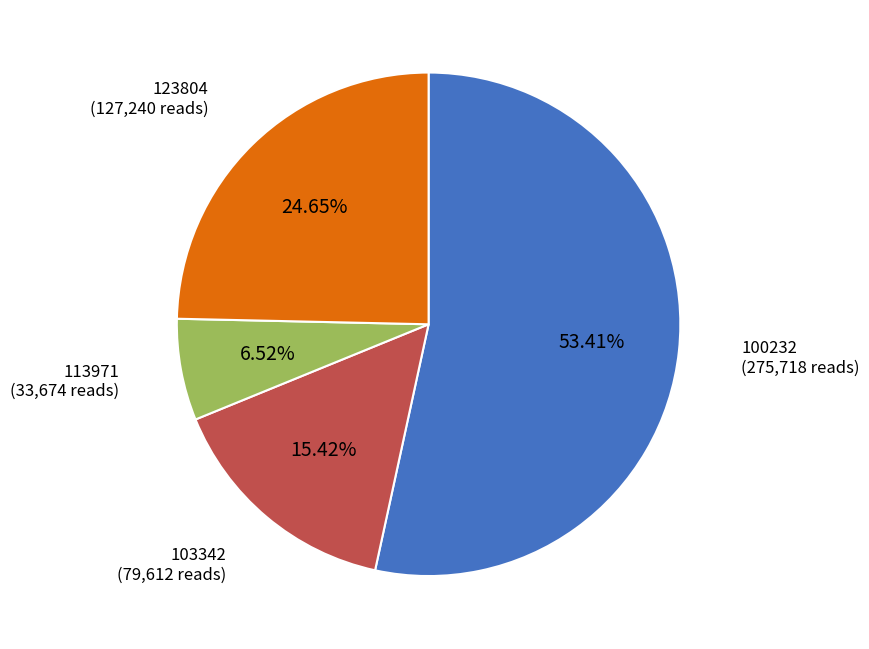

How many slices are in this pie chart?

4